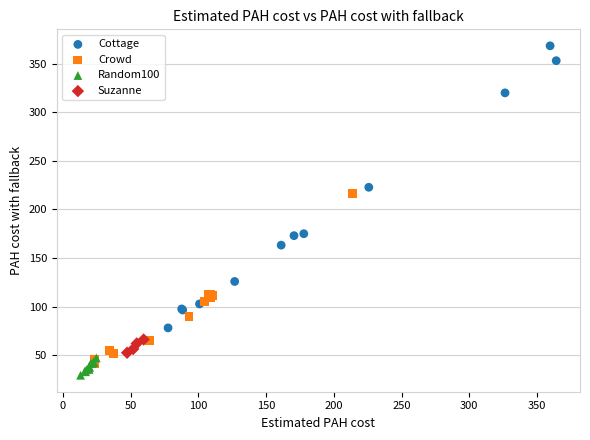

What are all the series names shown in the legend?

Cottage, Crowd, Random100, Suzanne